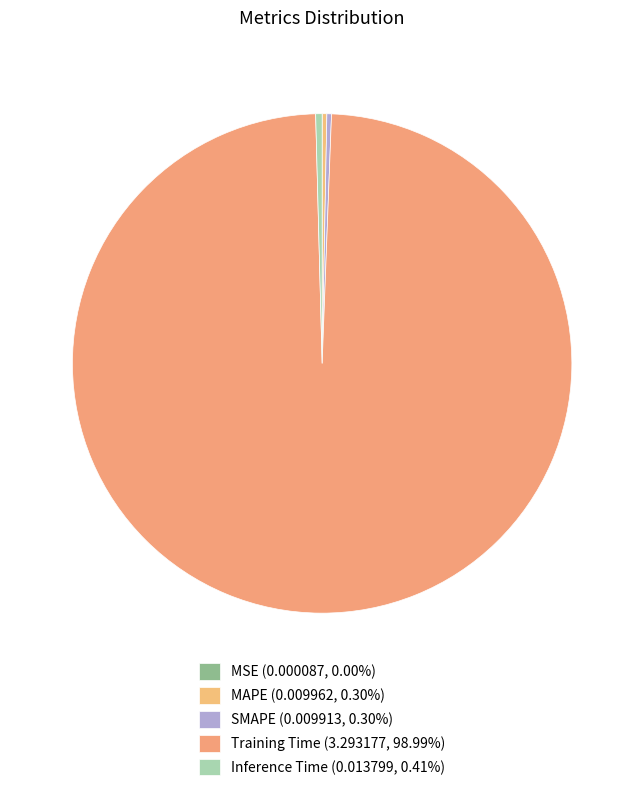

To the nearest percent, what is the difference between the largest and smallest slice percentages?

99%